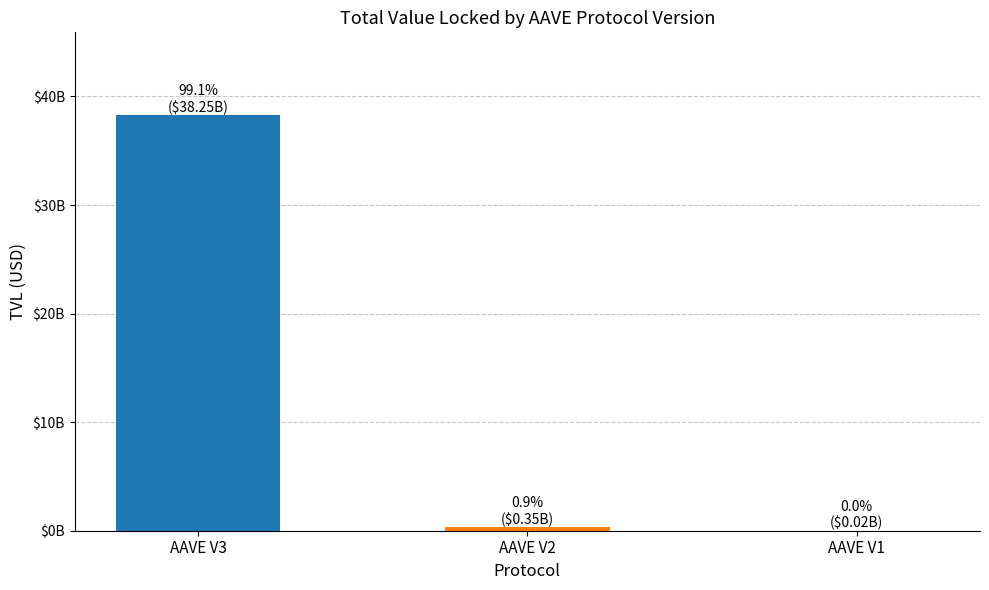

What value does the data have at AAVE V3?

38252610667.9